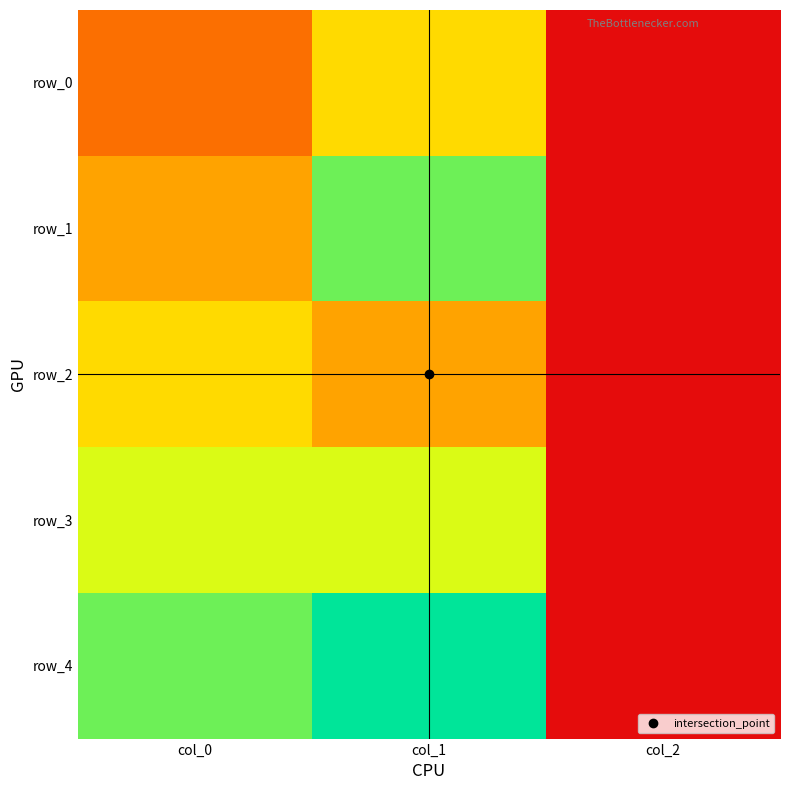

What is the sum of all row_2 values?

3.5